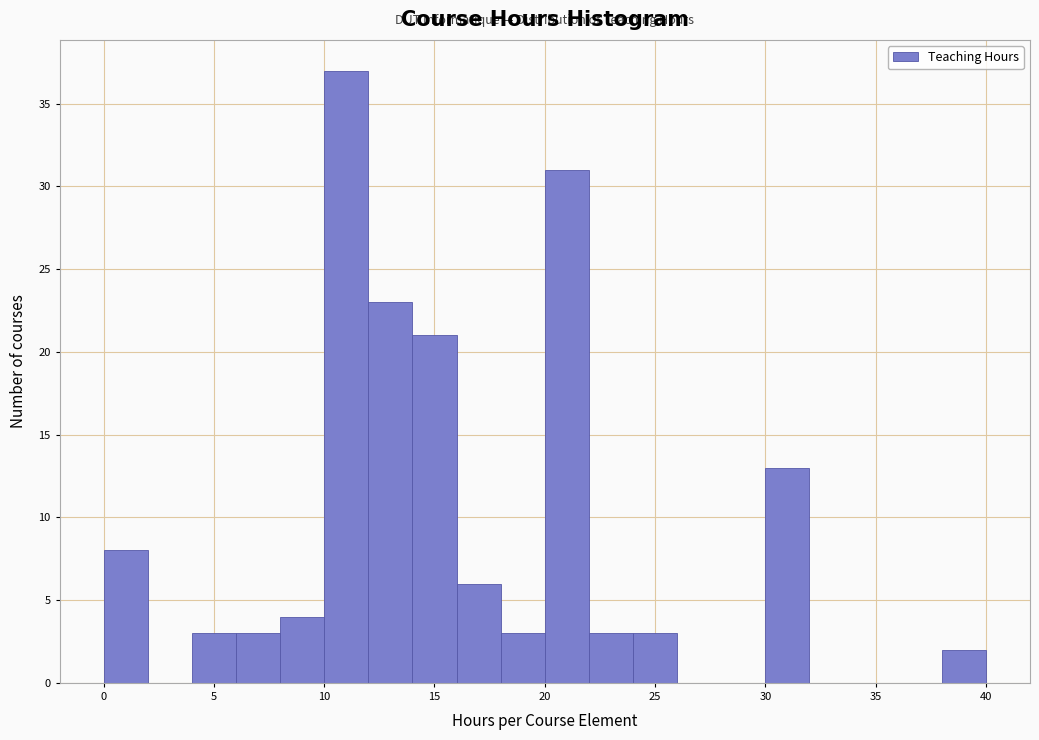

Over which range of the x-axis is the bar tallest?

10 to 12